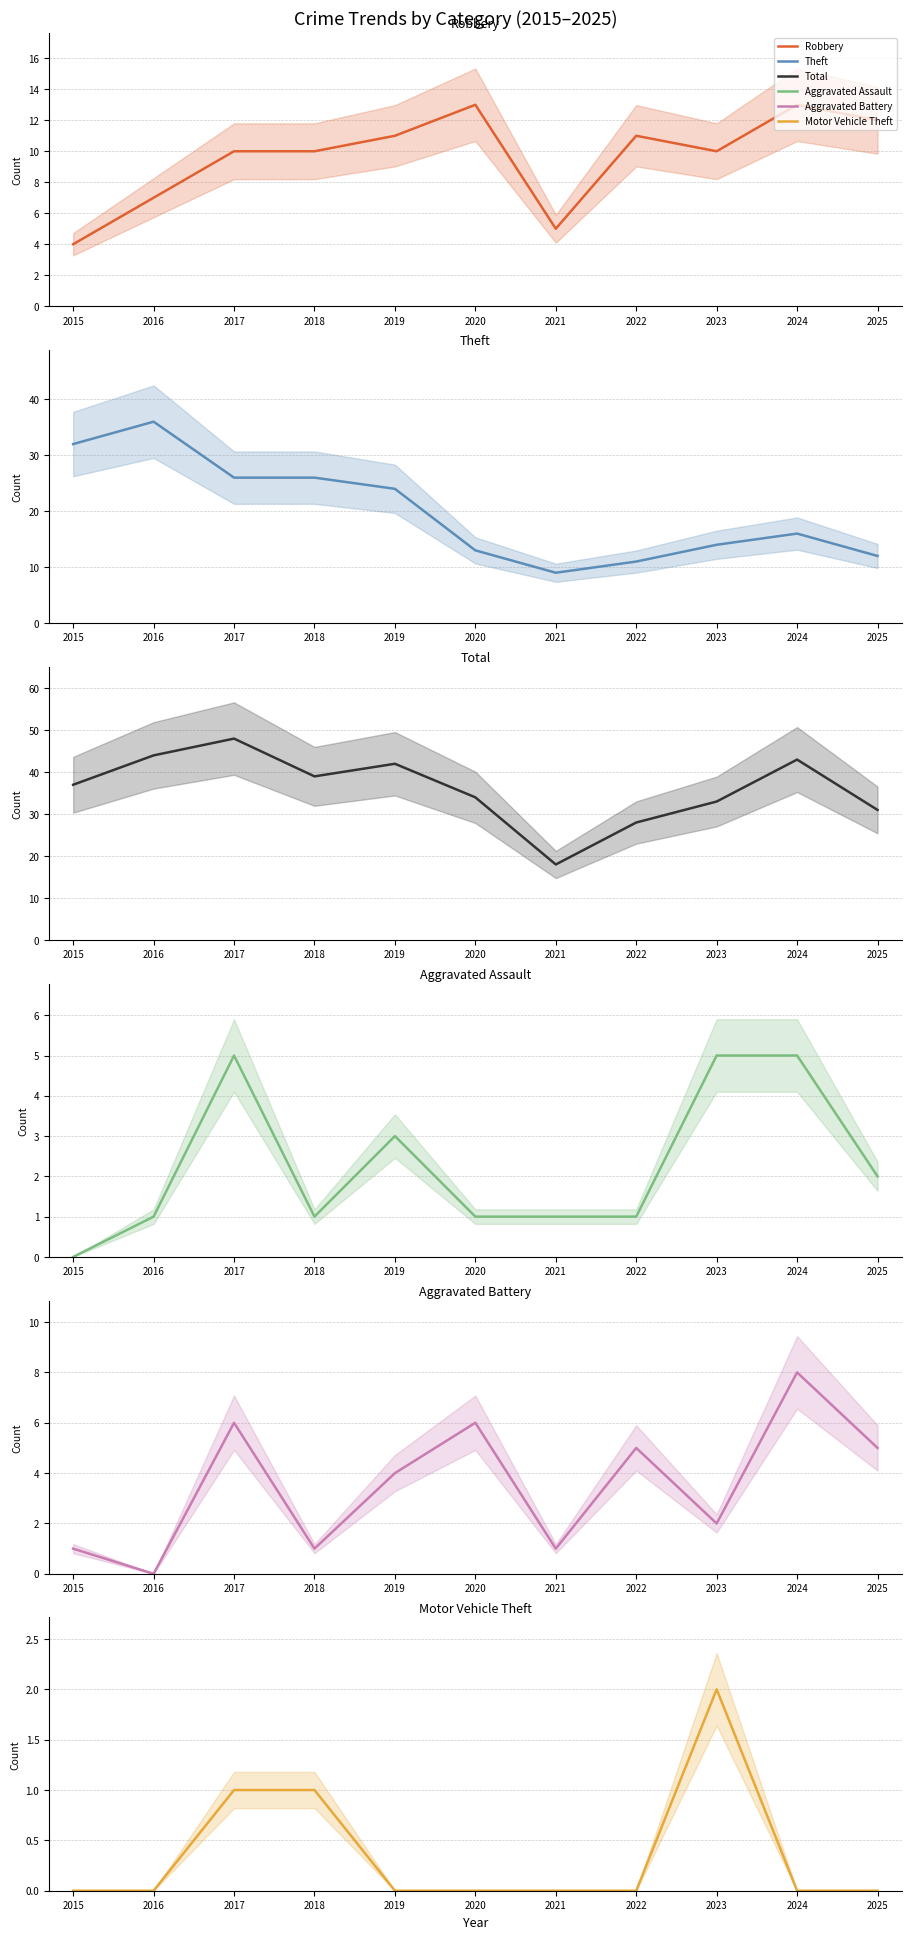

At which label does Aggravated Assault first exceed 1?

2017